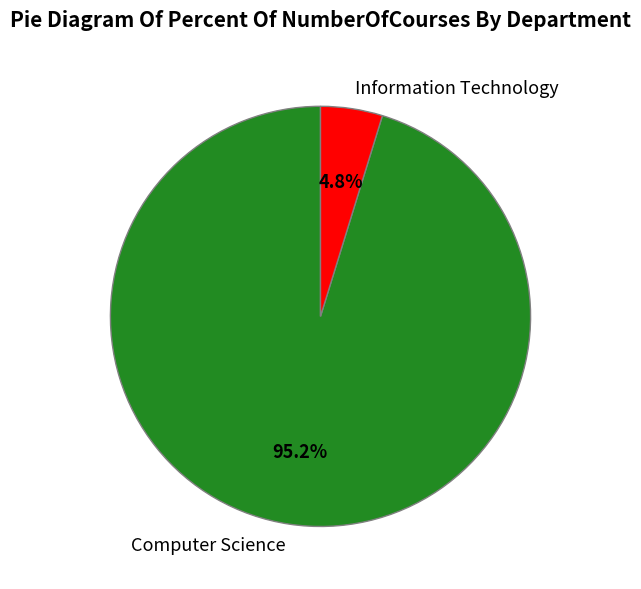

Is Computer Science the majority of the pie?

Yes